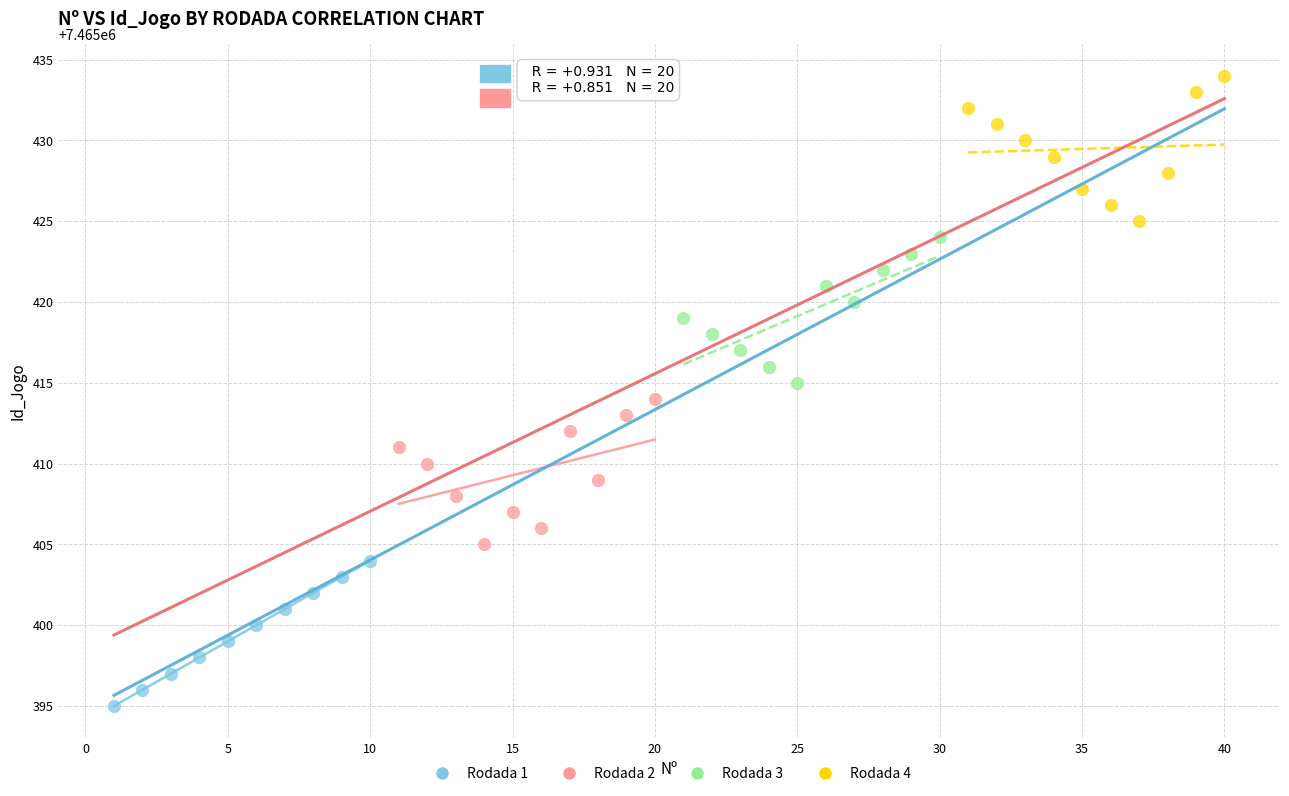

Which series contains the highest Y value?

Rodada 4